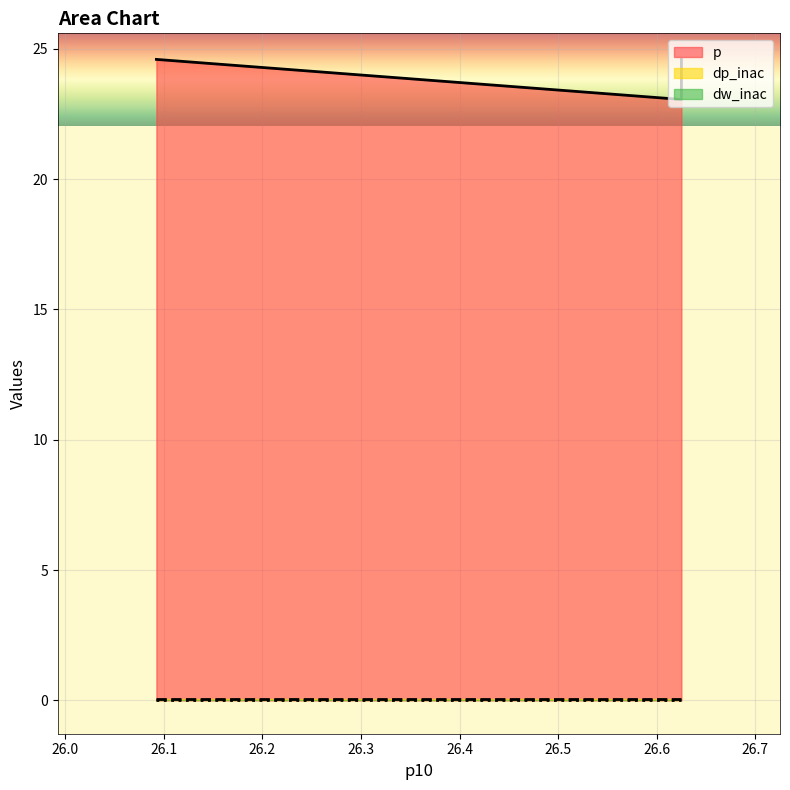

What is the average value of the p series?

23.7